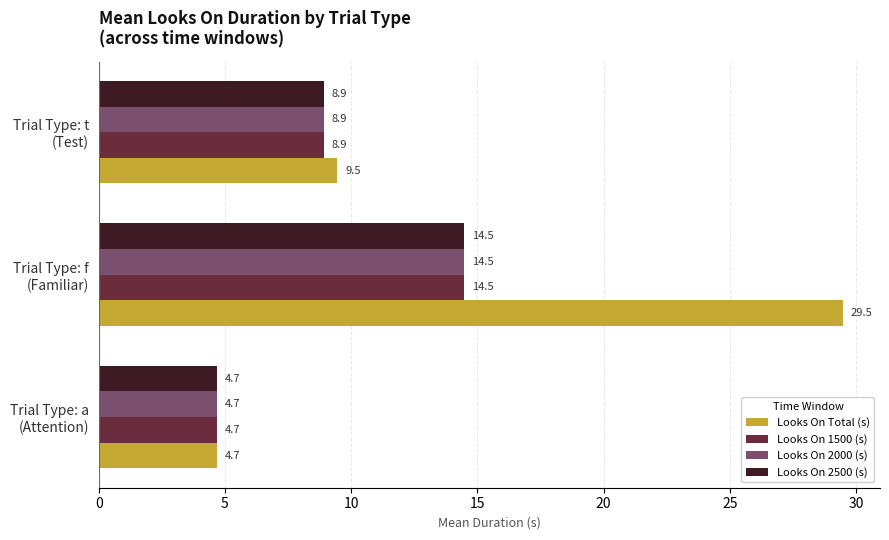

How many data points in Looks On 2500 (s) are less than 8?

1